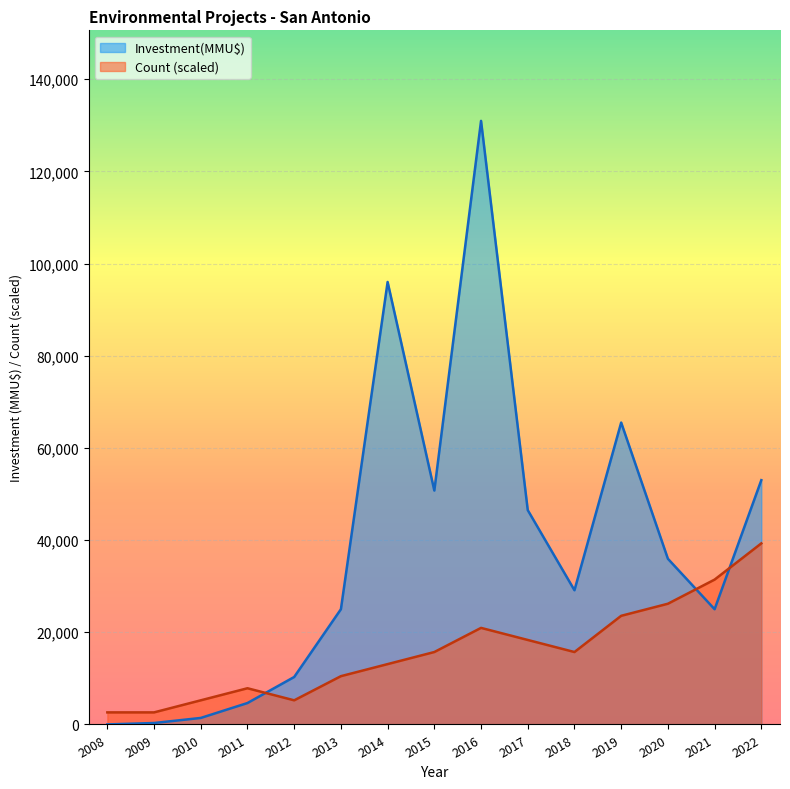

What is the greatest value displayed?

130950